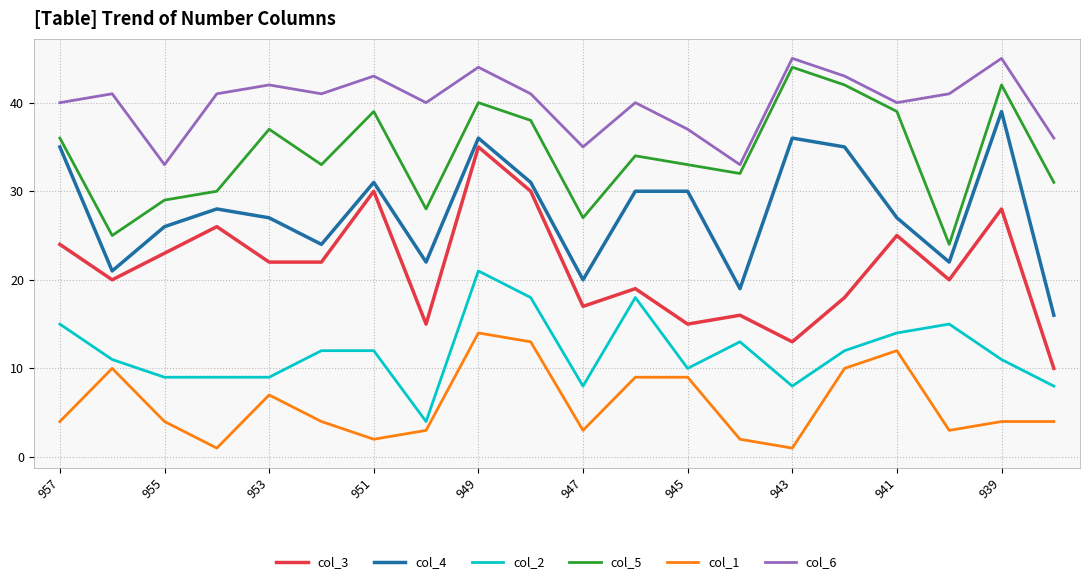

Which series has the widest spread of values?

col_3